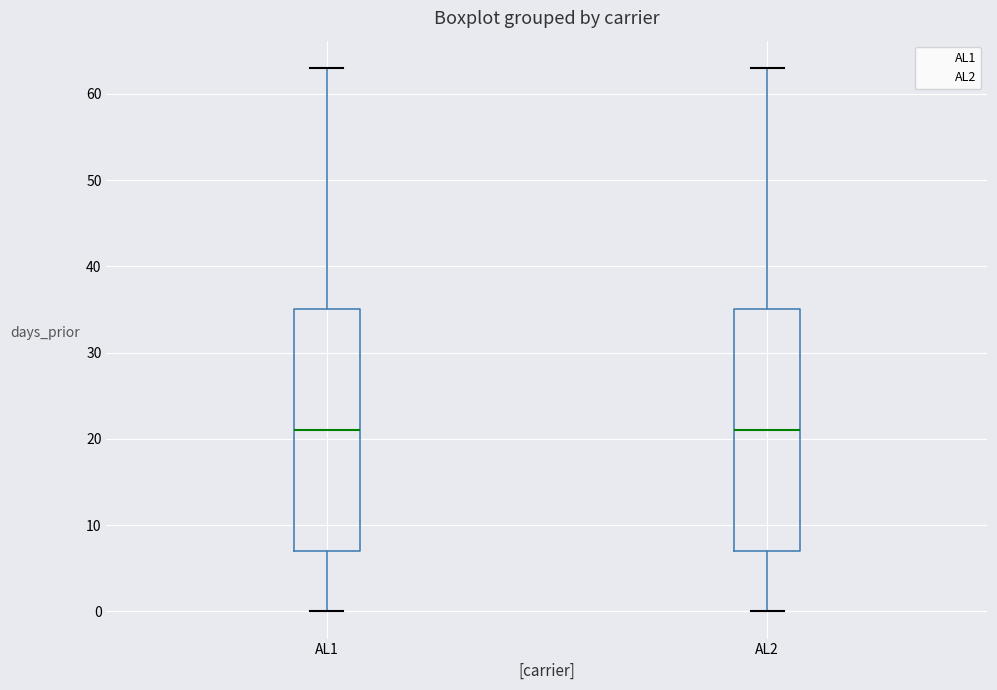

Reading left to right, transcribe this box plot: for each box, give where its median line is, the range the box spans, and where its two whiskers end, as read against the y-axis. The values are not printed on the chart, so give them approximately, as read against the axis.

AL1: median 21, box 7 to 35, whiskers 0 to 63
AL2: median 21, box 7 to 35, whiskers 0 to 63